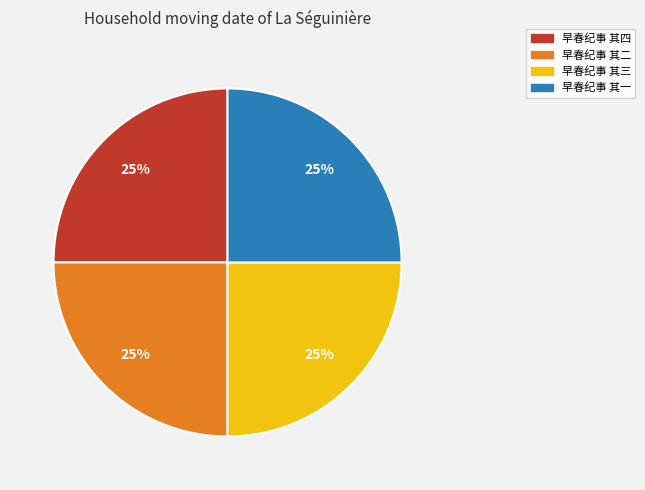

Count the number of slices in the pie.

4